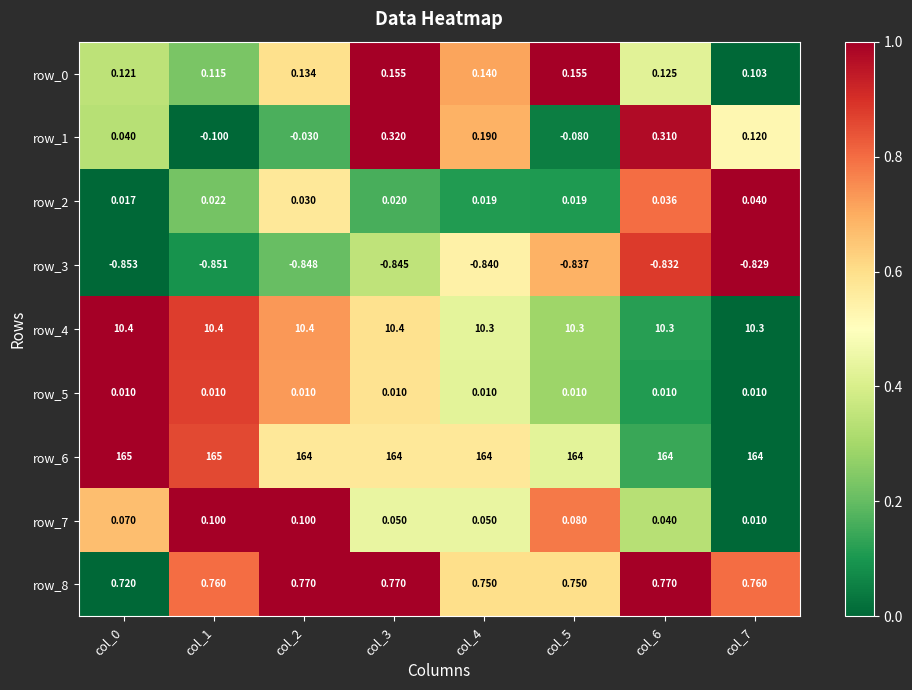

Is the value of row_2 at col_7 greater than the value of row_3 at col_4?

Yes